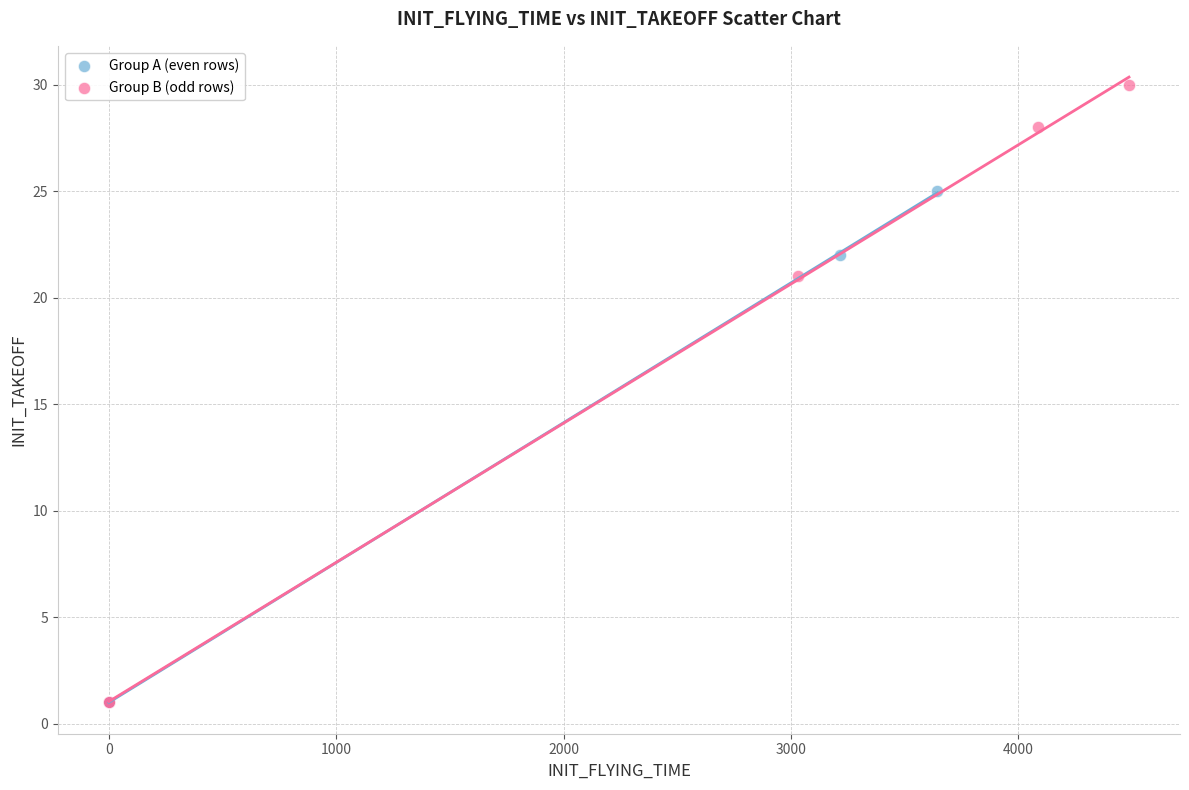

Which series contains the highest Y value?

Group B (odd rows)